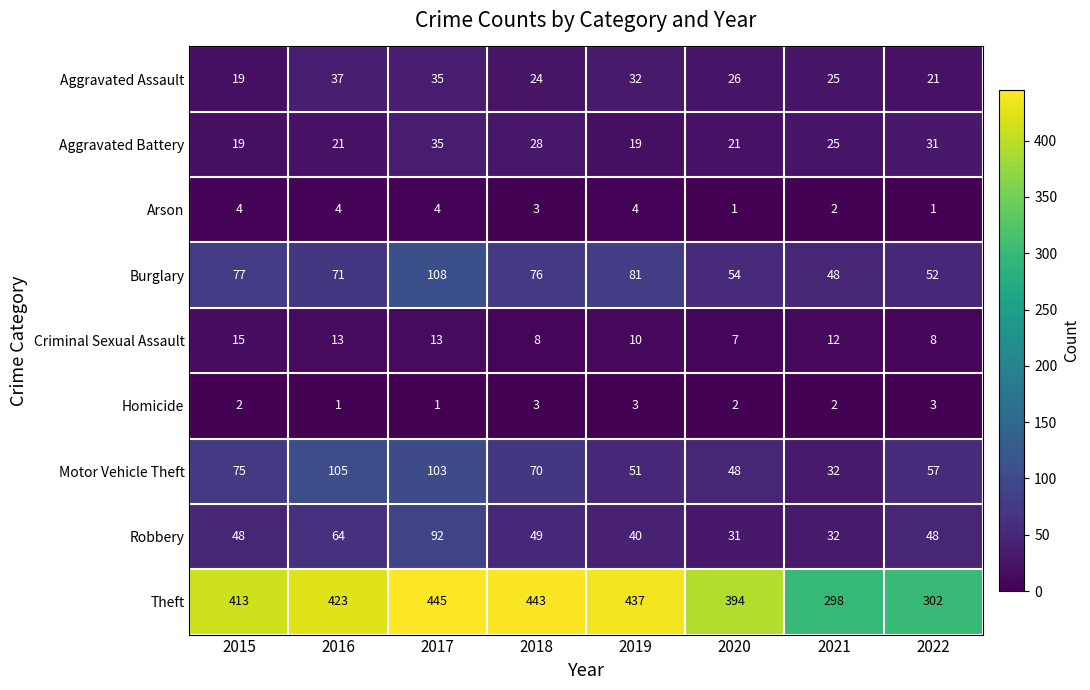

How many series are shown in this chart?

9